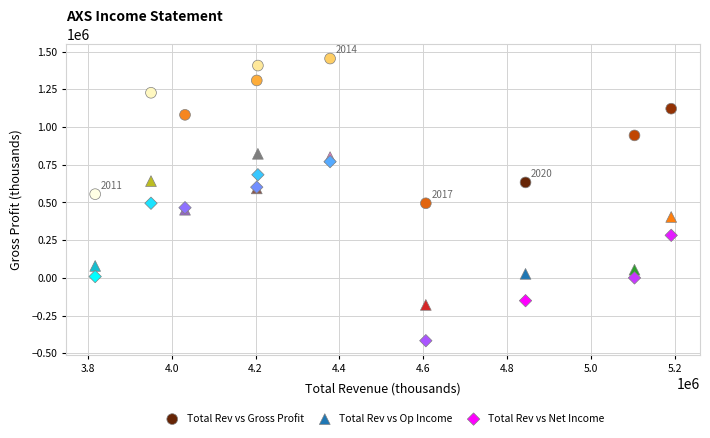

In the Total Rev vs Gross Profit series, what Y value is closest to 974250?

944500